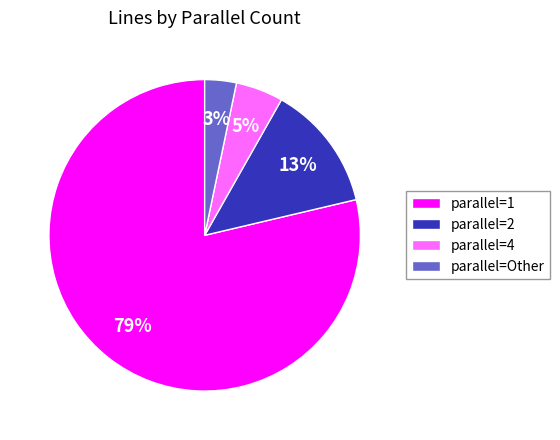

Which has a higher value, parallel=1 or parallel=2?

parallel=1